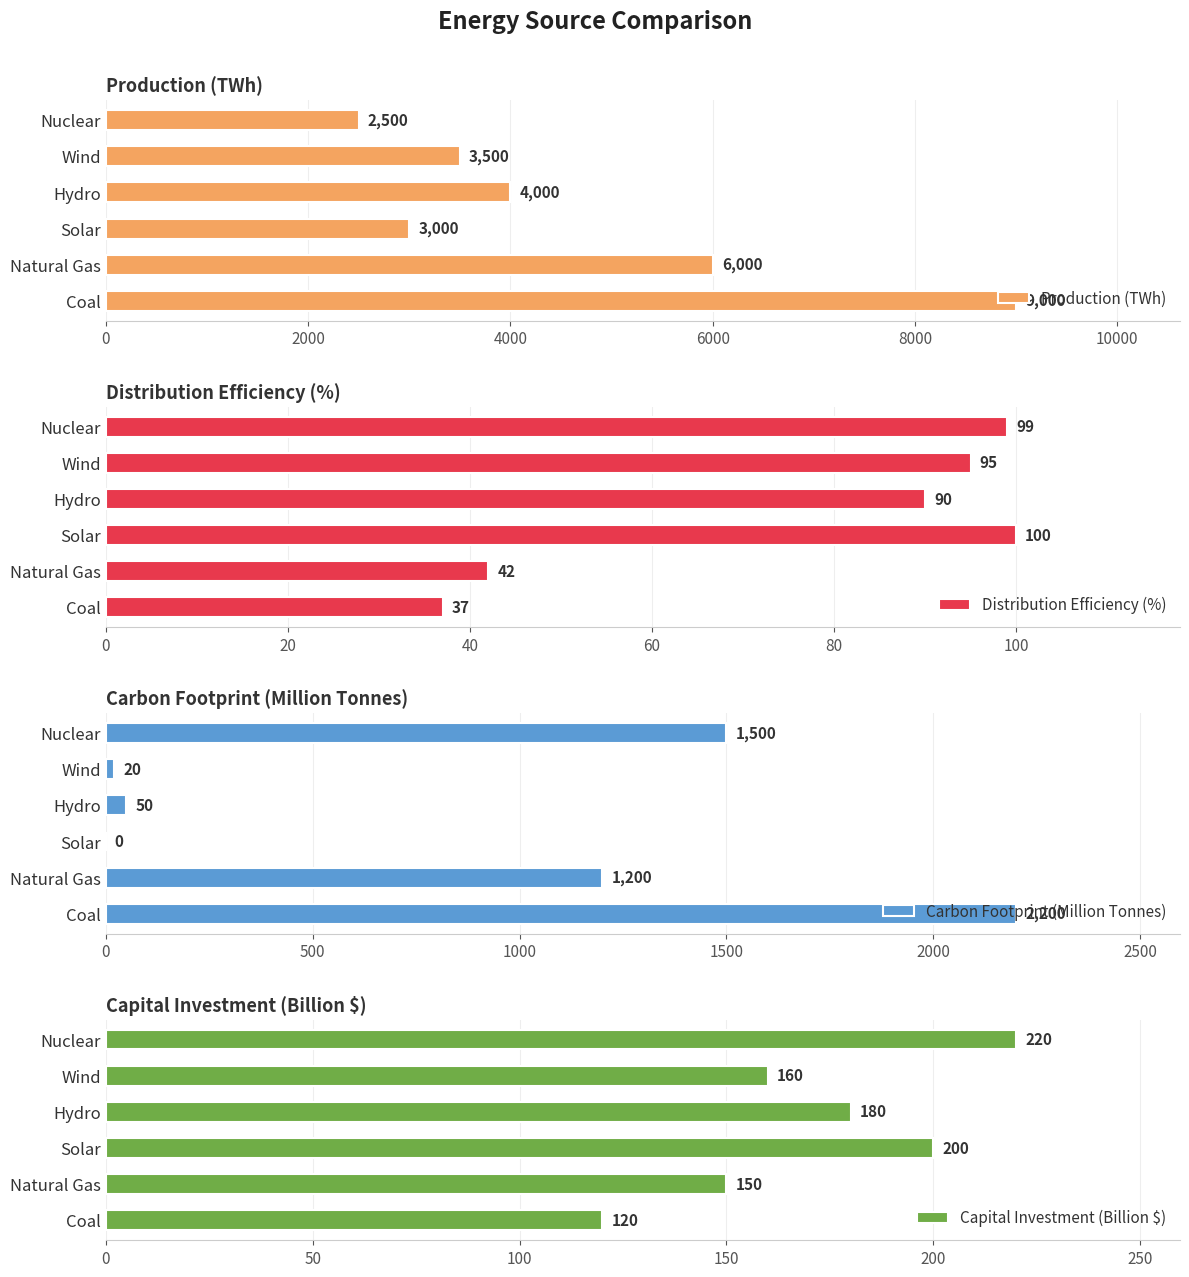

The value of Production (TWh) at Nuclear is 3815. True or false?

False